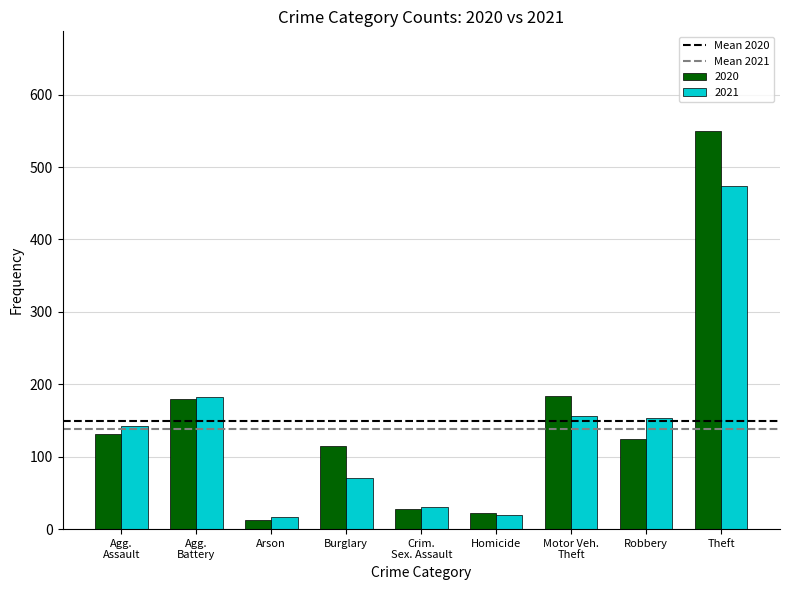

How many groups of bars are there?

9